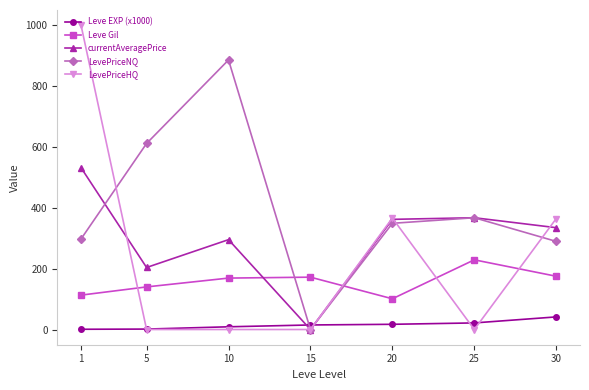

At which label is currentAveragePrice closest to 265?

10